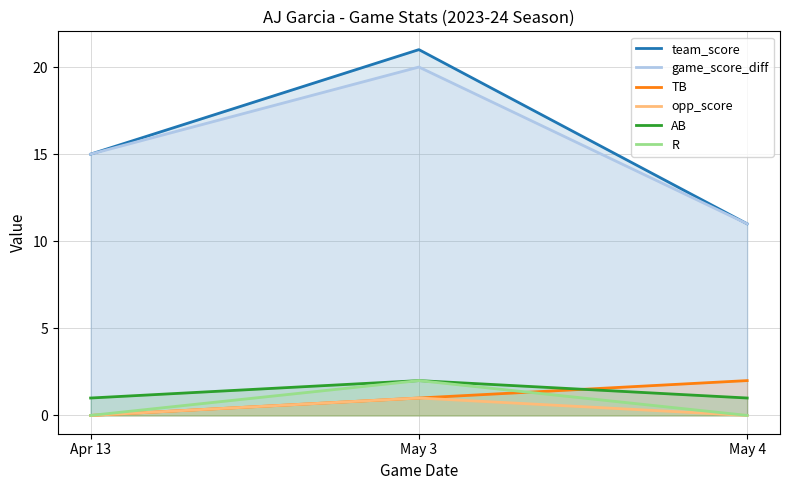

What is the difference between the maximum and minimum values in the R series?

2